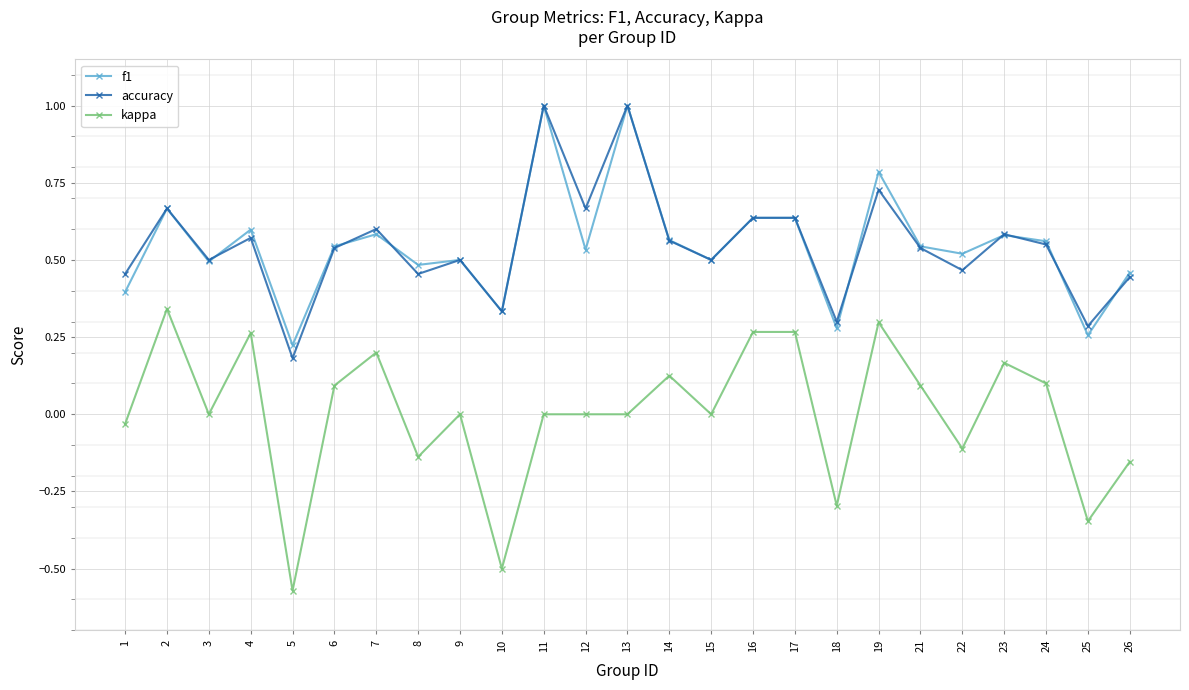

True or false: accuracy has more than 2 points higher than both neighbors.

True